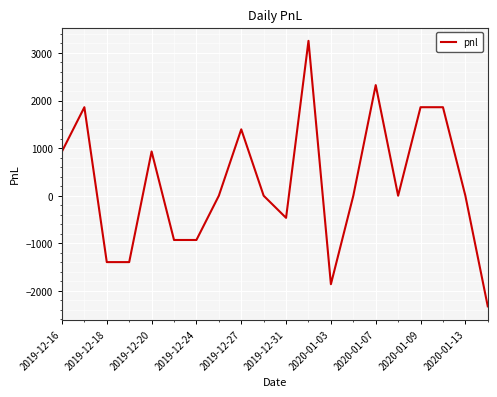

What is the maximum value shown in the chart?

3255